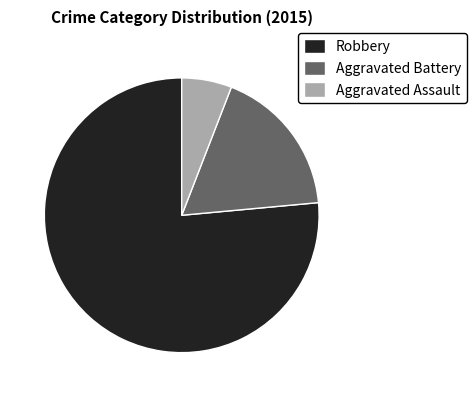

Count the number of slices in the pie.

3